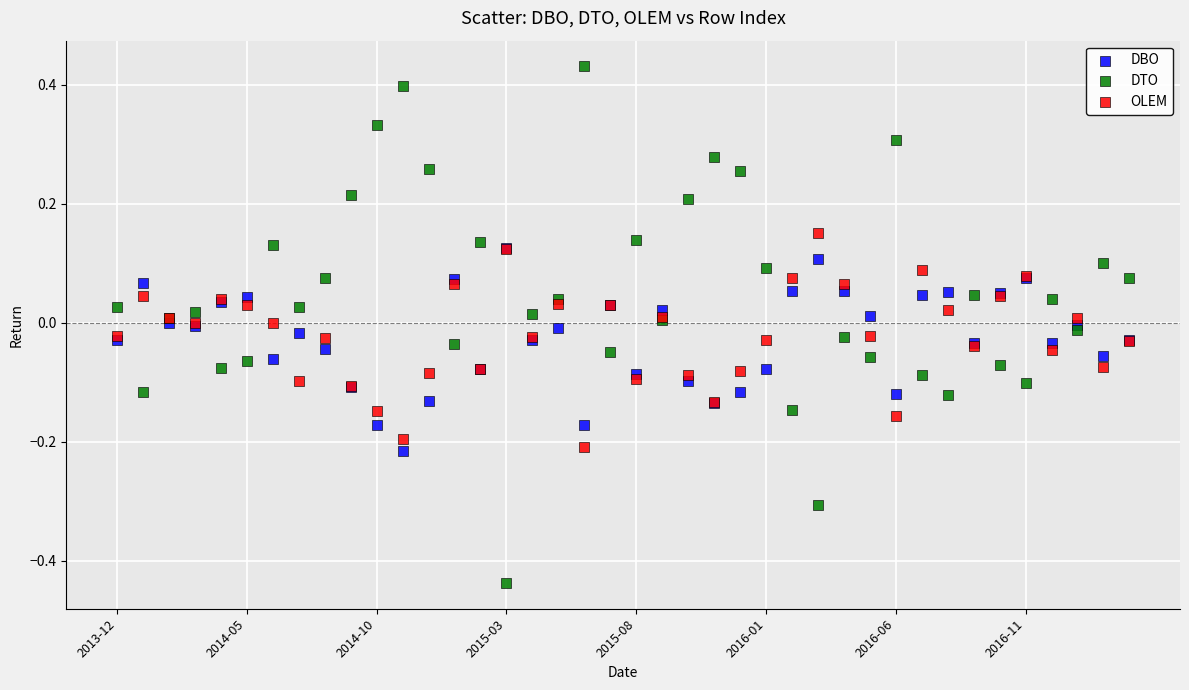

What are all the series names shown in the legend?

DBO, DTO, OLEM